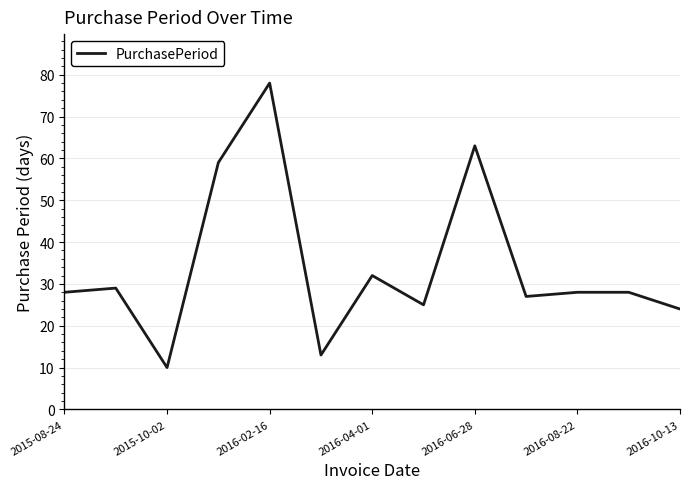

What is the greatest value displayed?

78